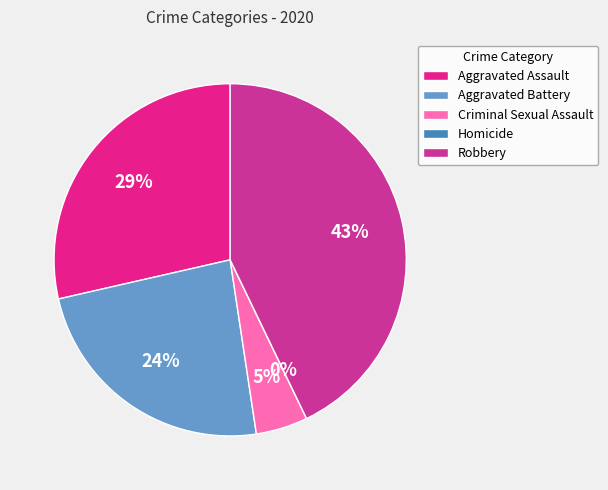

Rank the categories by value from highest to lowest.

Robbery, Aggravated Assault, Aggravated Battery, Criminal Sexual Assault, Homicide